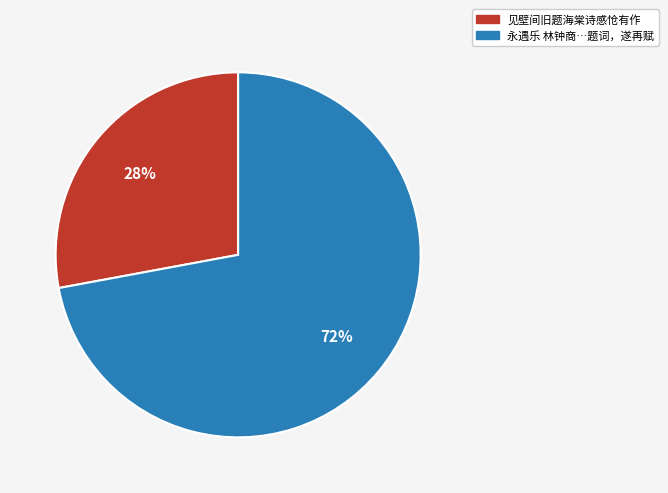

To the nearest percent, what is the difference between the largest and smallest slice percentages?

44%